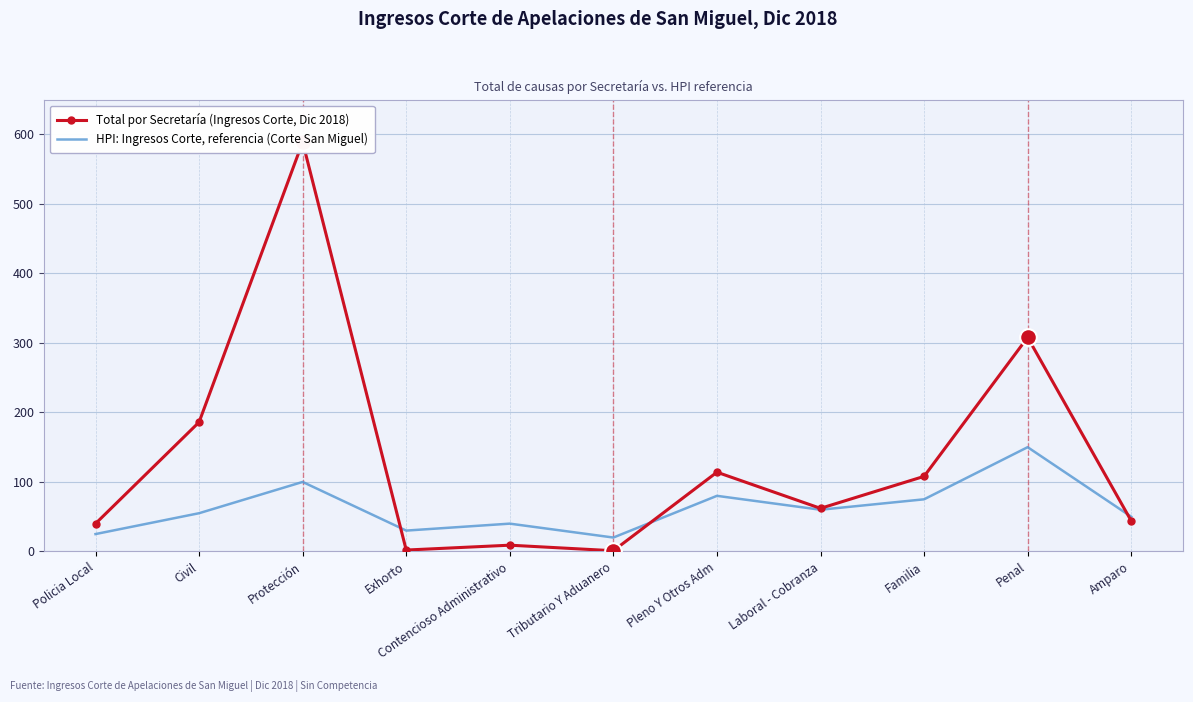

What position from the left is Familia?

9